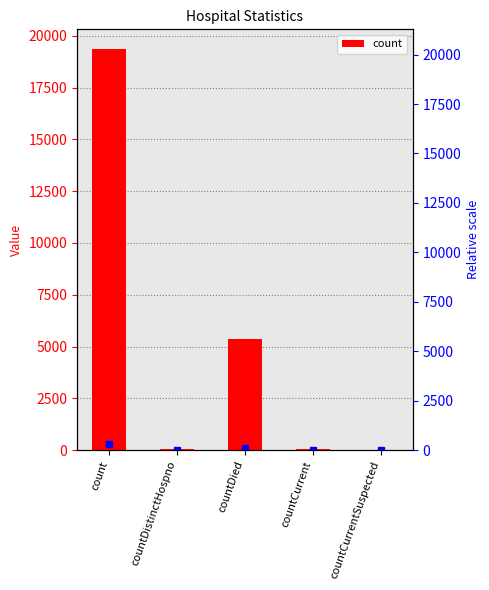

Is it true that the value at count is 19343?

True